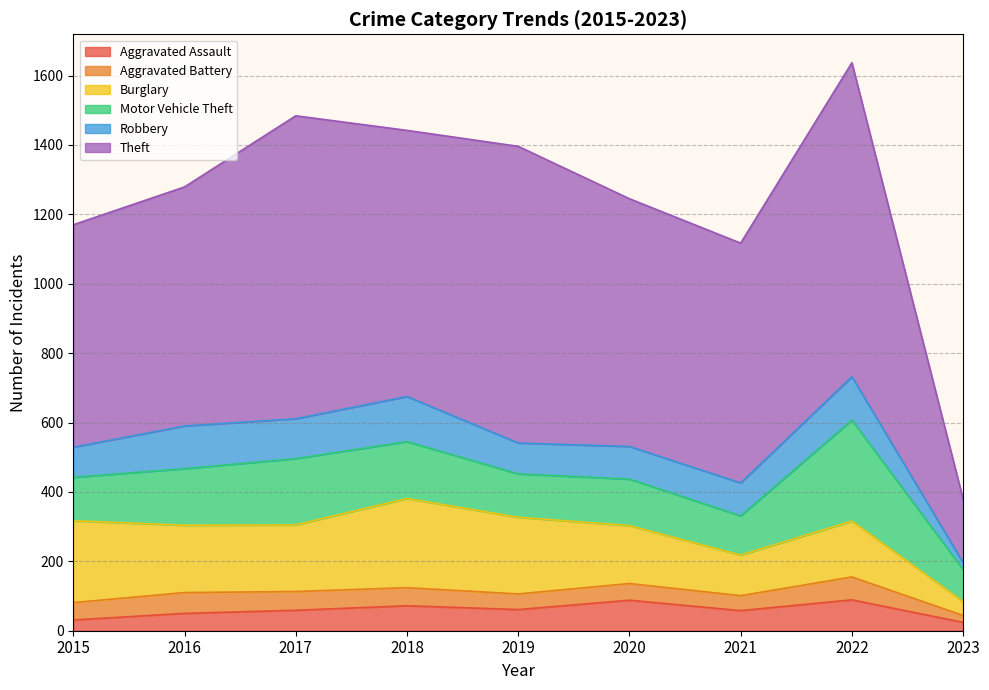

Reading left to right, extract all data points from this chart.

Aggravated Assault: 2015=31	2016=50	2017=59	2018=72	2019=61	2020=88	2021=58	2022=89	2023=24
Aggravated Battery: 2015=50	2016=60	2017=54	2018=52	2019=45	2020=48	2021=43	2022=66	2023=20
Burglary: 2015=236	2016=194	2017=192	2018=257	2019=221	2020=167	2021=117	2022=161	2023=40
Motor Vehicle Theft: 2015=125	2016=163	2017=191	2018=164	2019=125	2020=134	2021=113	2022=291	2023=92
Robbery: 2015=87	2016=123	2017=115	2018=130	2019=89	2020=94	2021=95	2022=125	2023=20
Theft: 2015=641	2016=689	2017=873	2018=767	2019=855	2020=714	2021=691	2022=905	2023=183